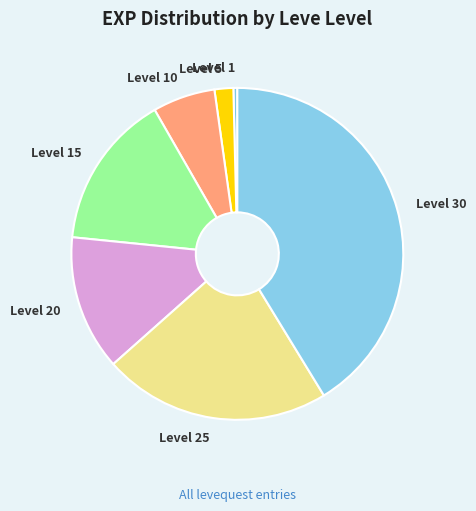

Is it true that Level 20 is 13% of the pie?

True